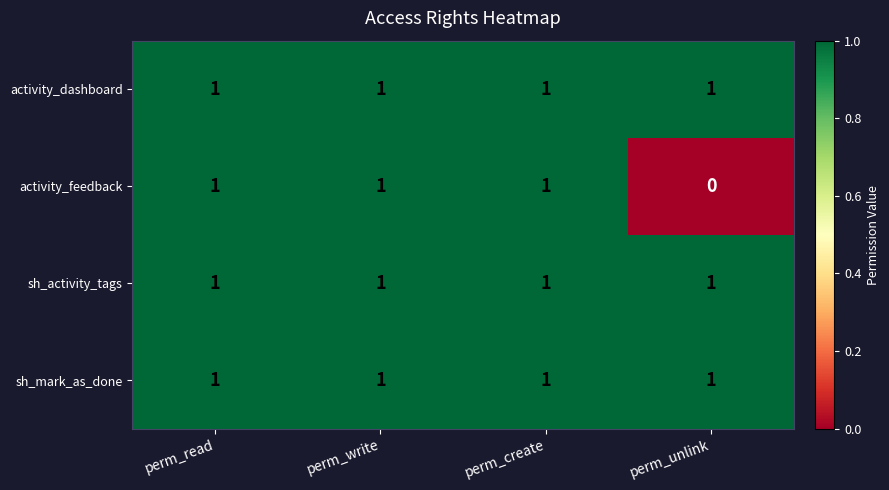

Which label corresponds to the smallest value in the chart?

perm_unlink